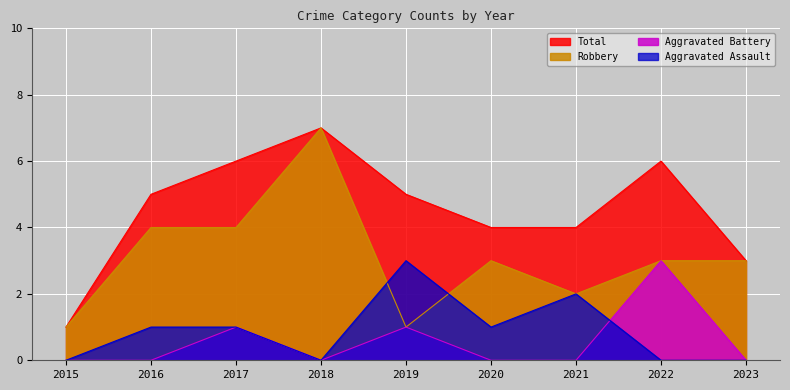

True or false: Aggravated Assault and Total intersect in this chart.

False